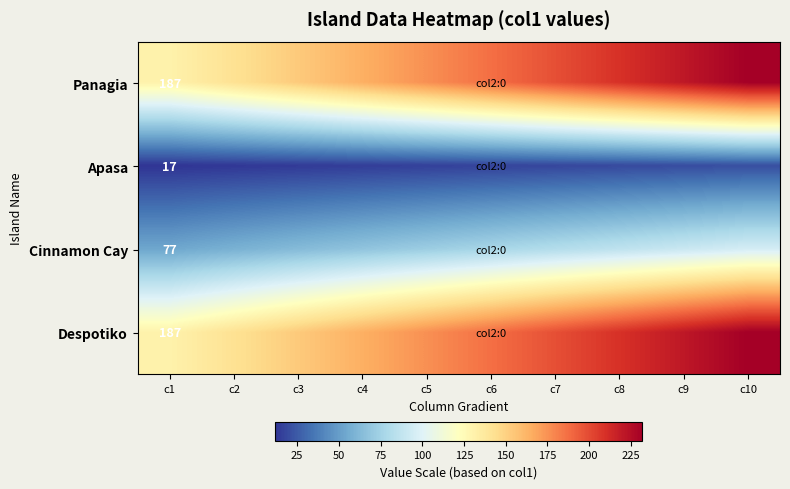

Which category has the highest value in the Panagia series?

c10